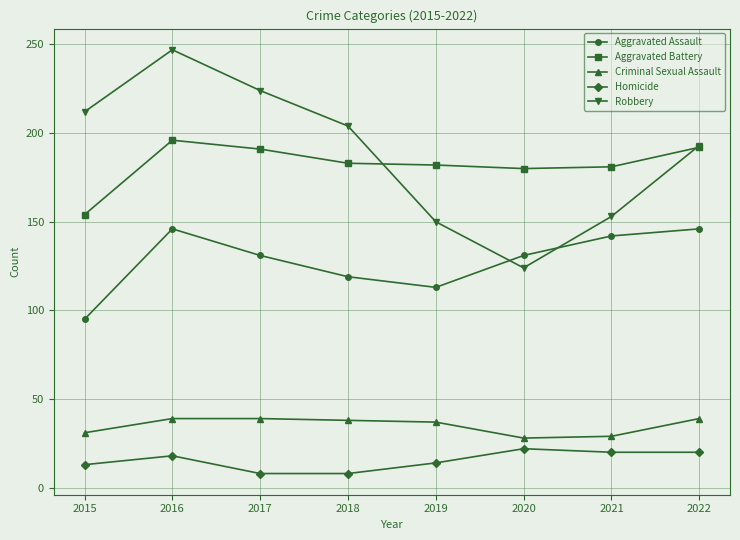

True or false: Homicide and Criminal Sexual Assault intersect in this chart.

False